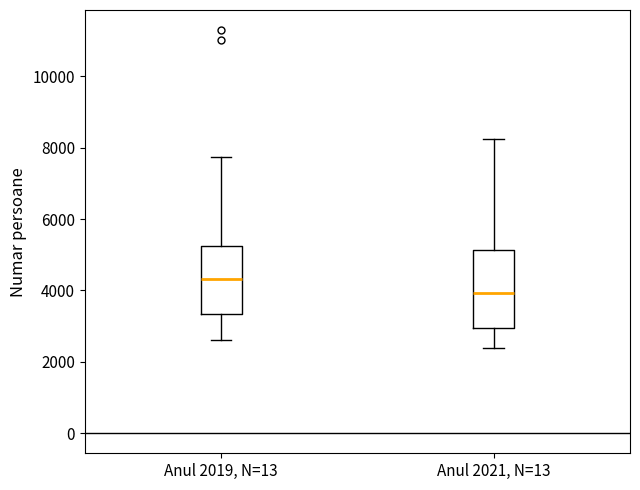

Which box's median line is the highest?

Anul 2019, N=13